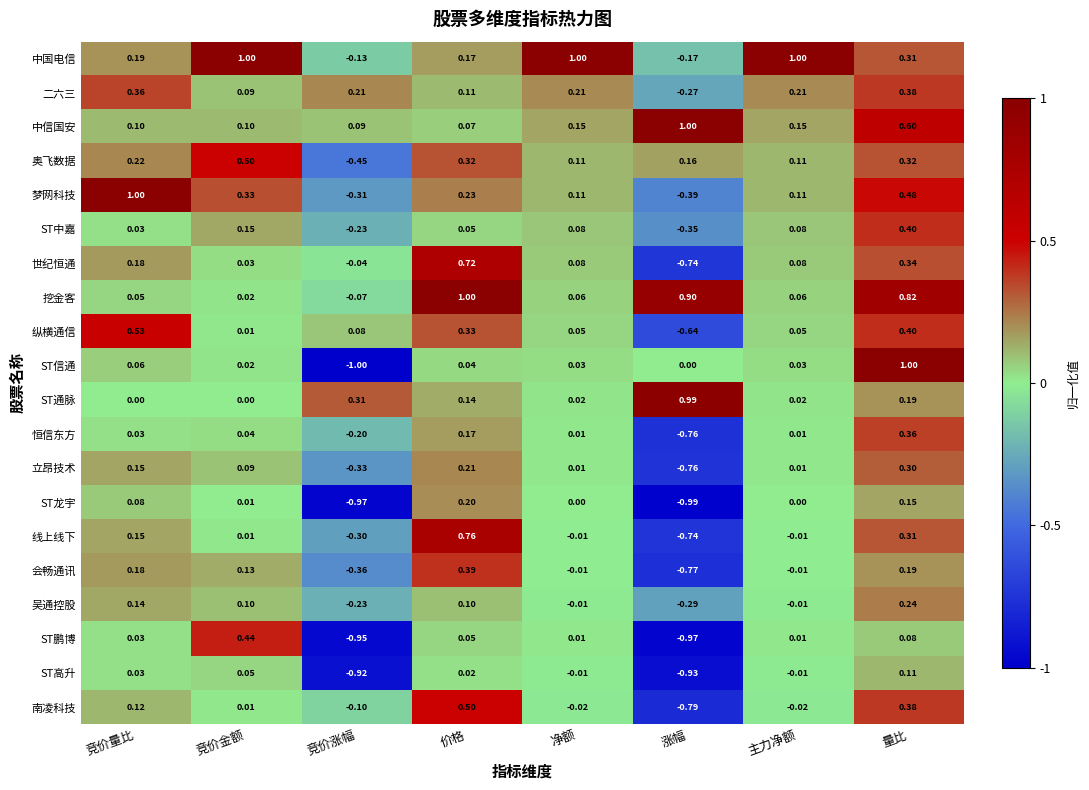

Between 竞价金额 and 竞价涨幅, which series saw the biggest shift?

ST鹏博